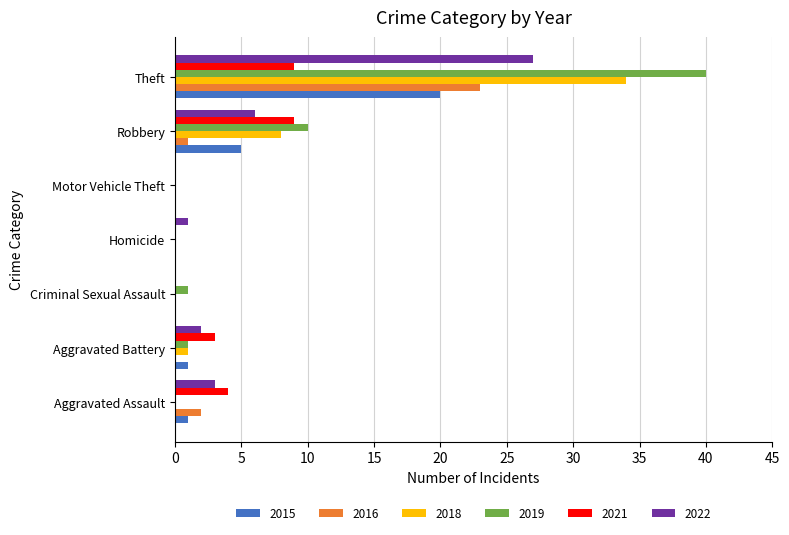

What is the sum of all 2022 values?

39